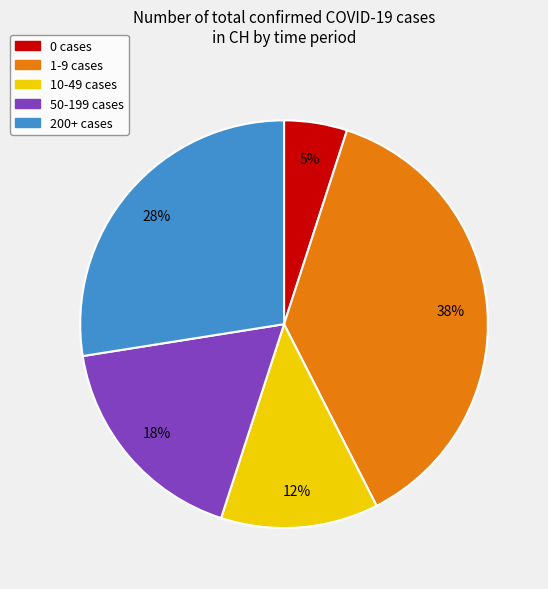

Which slice is the largest?

1-9 cases